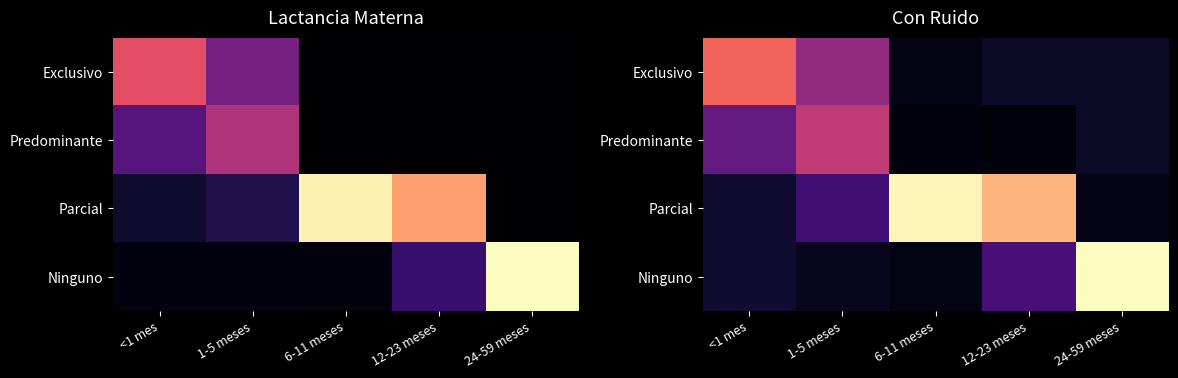

Which has a higher value, 12-23 meses or <1 mes?

<1 mes